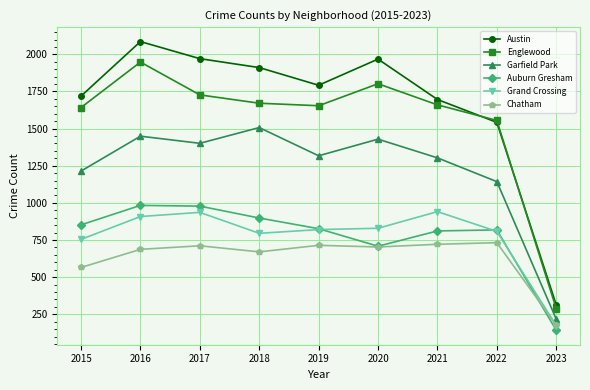

Is it true that Auburn Gresham equals 1126 at 2015?

False